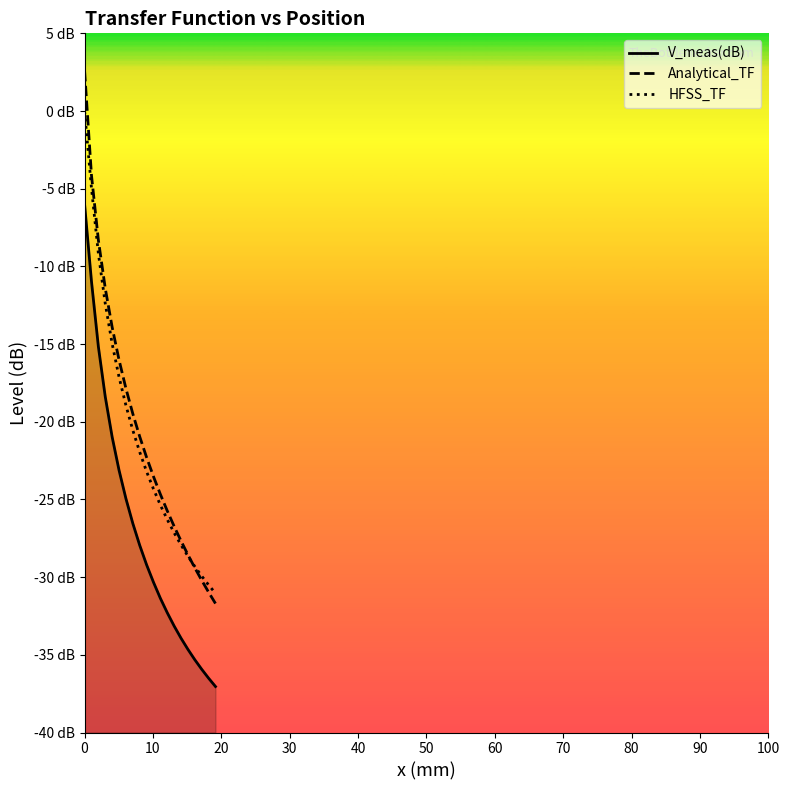

What is the average value of the Analytical_TF series?

-20.6